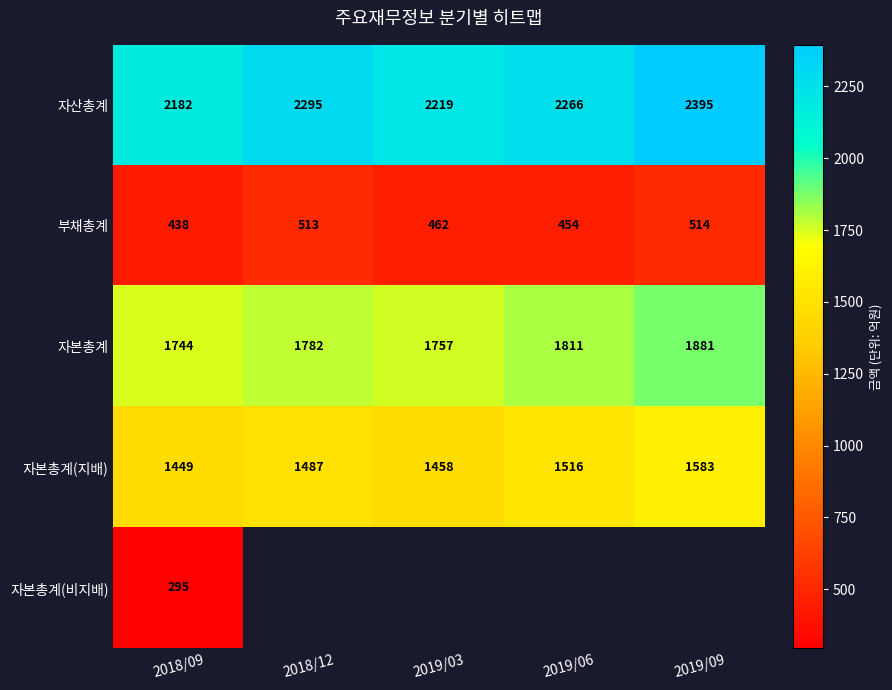

How many distinct data groups are displayed?

5